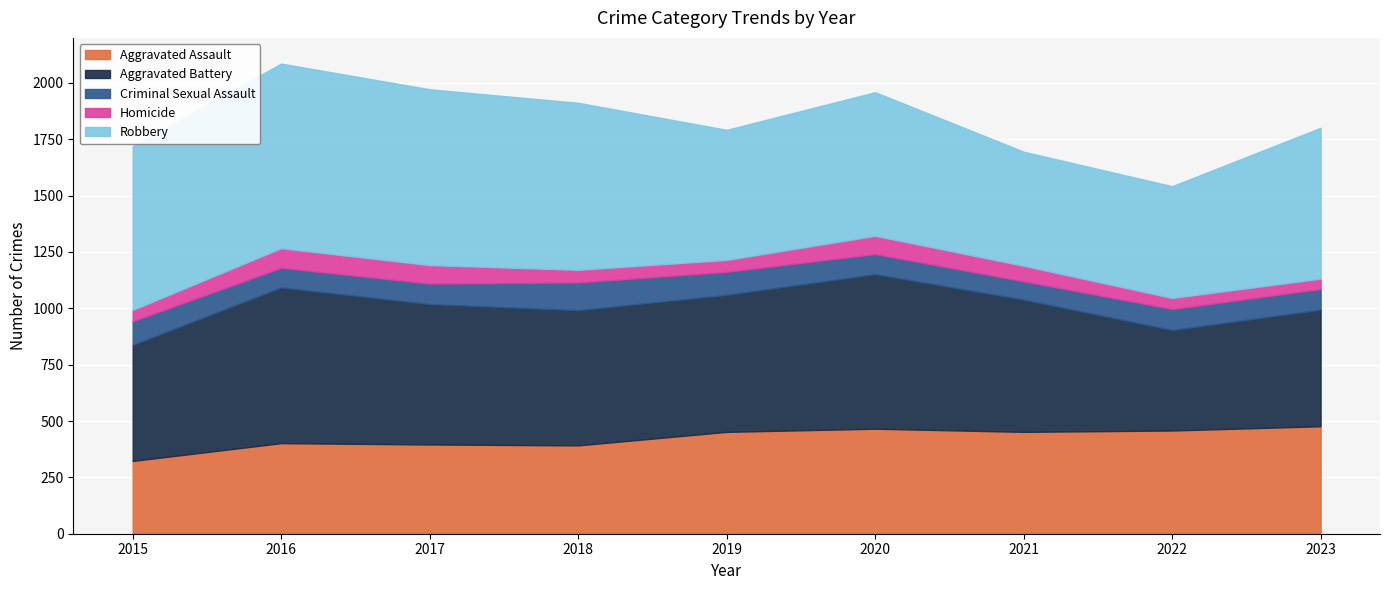

At which label does Homicide reach its peak?

2016